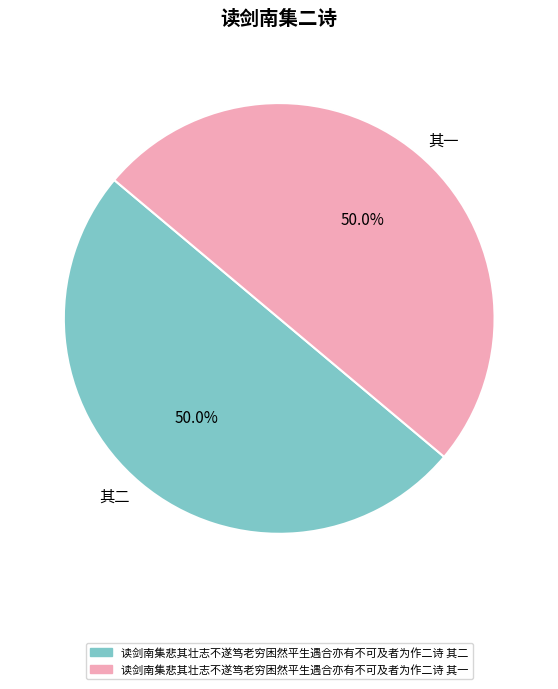

Combined, what portion of the pie is 读剑南集悲其壮志不遂笃老穷困然平生遇合亦有不可及者为作二诗 其二 and 读剑南集悲其壮志不遂笃老穷困然平生遇合亦有不可及者为作二诗 其一?

100.0%